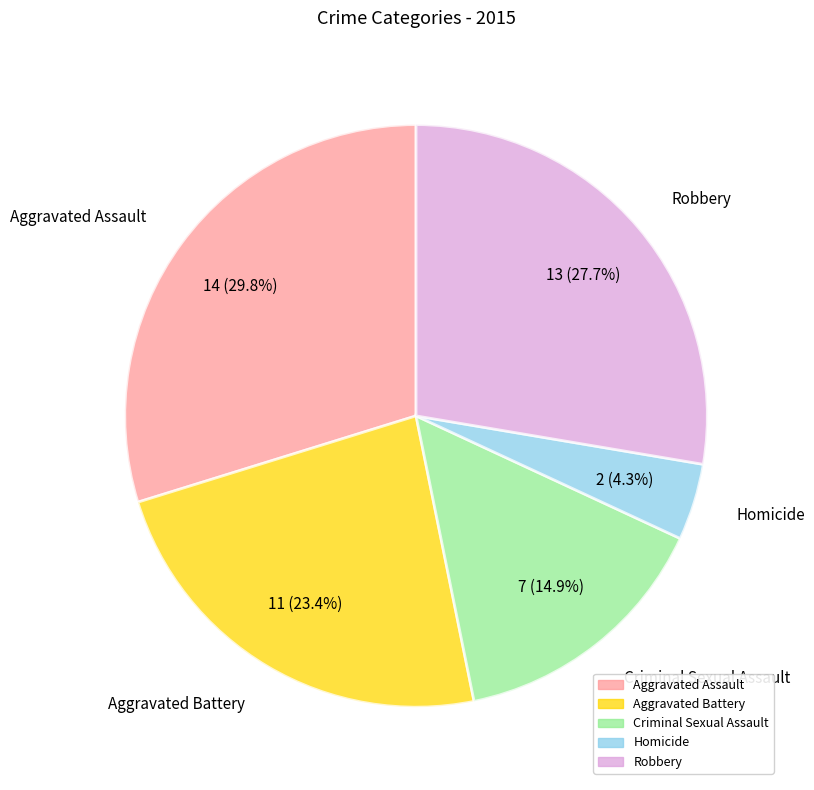

What portion of the pie excludes Homicide?

95.7%